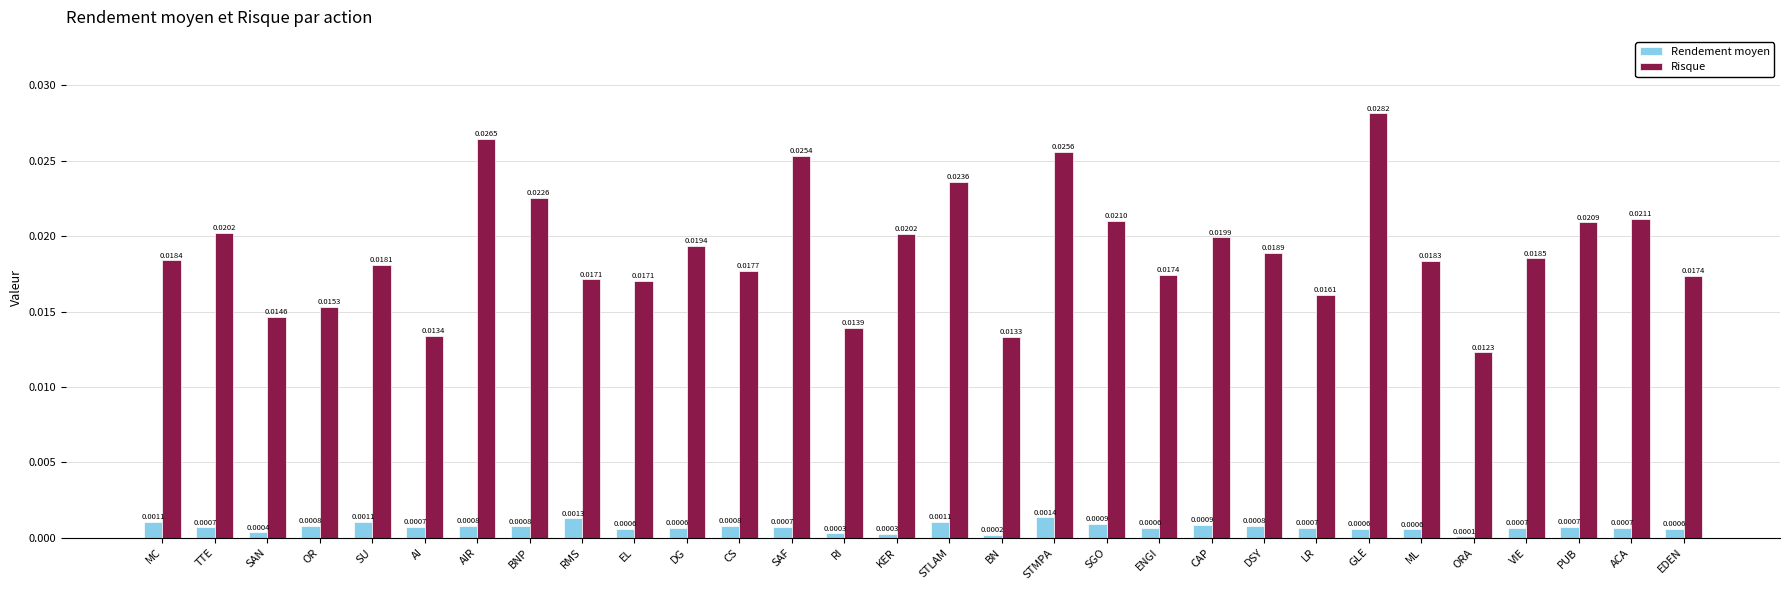

At which label does Risque reach its peak?

GLE